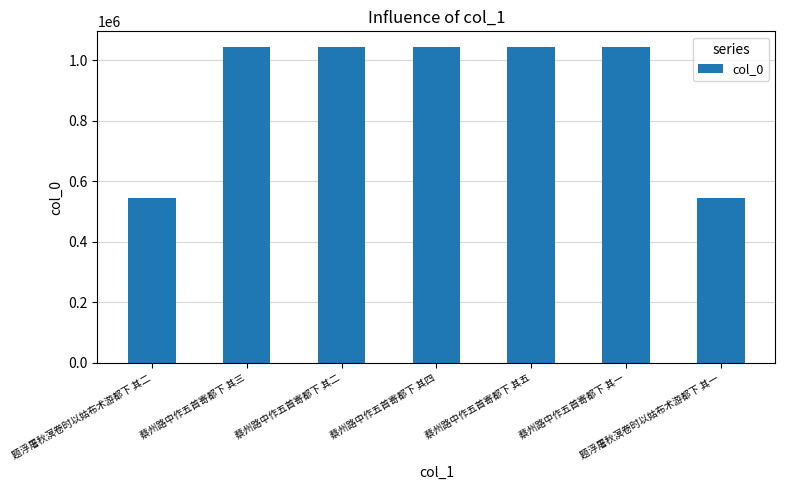

What is the smallest value displayed?

546867